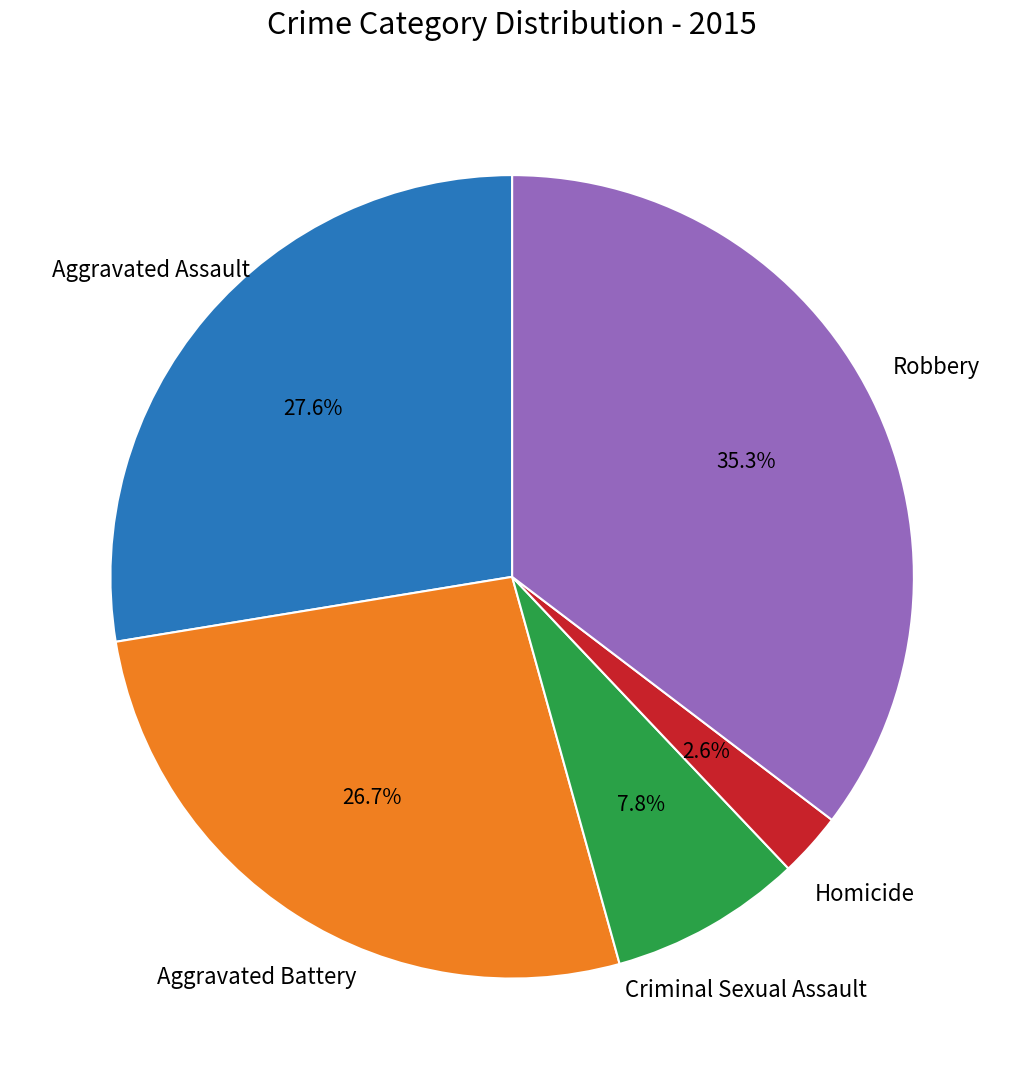

Is there any slice that represents more than half of the pie?

No